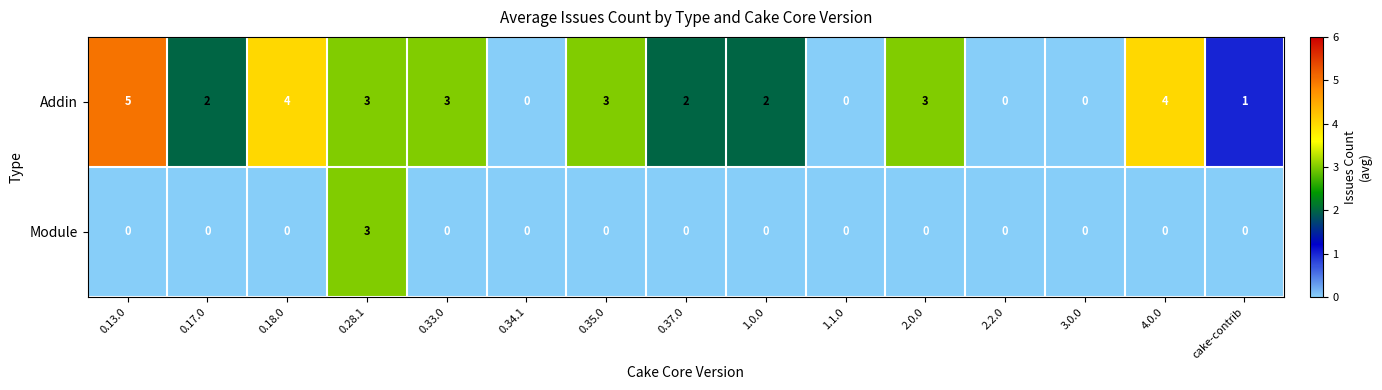

List the series in order of their overall mean, highest first.

Addin, Module